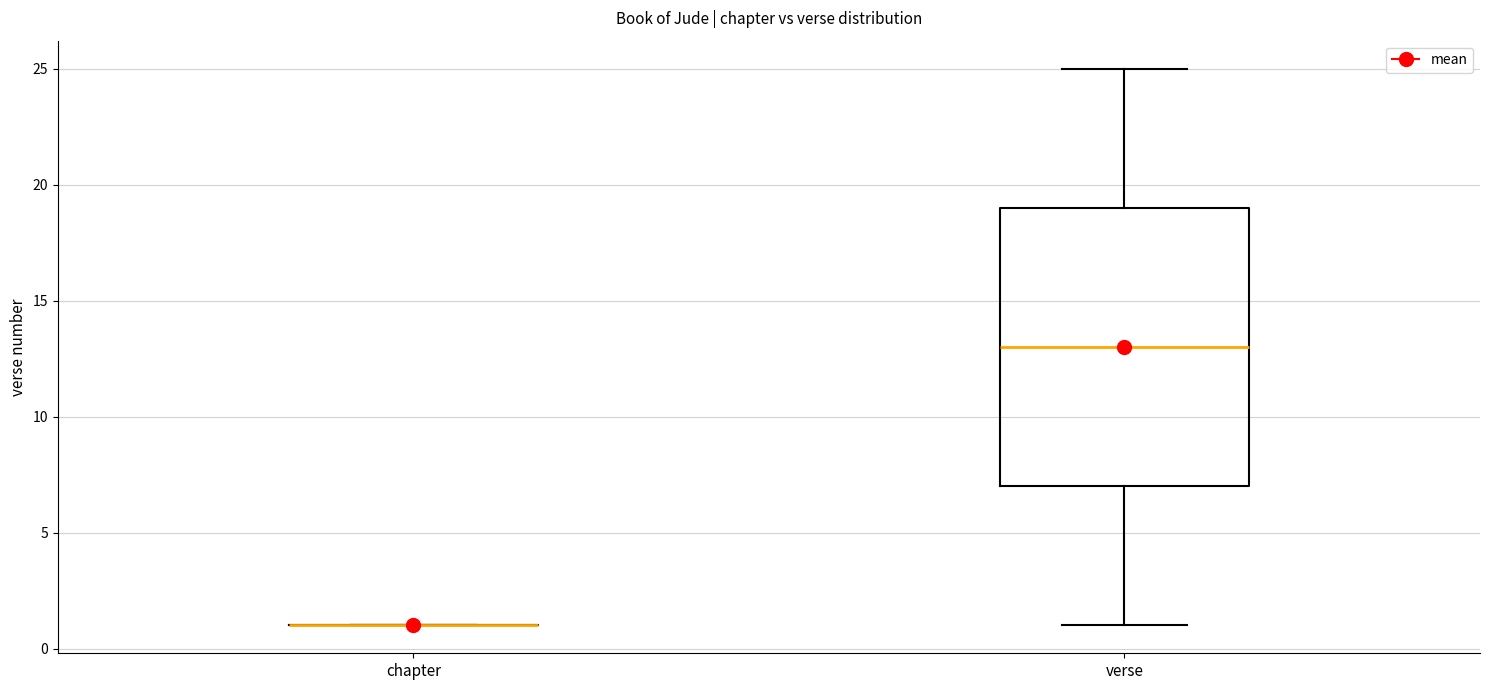

Which box is the tallest, from its lower edge to its upper edge?

verse